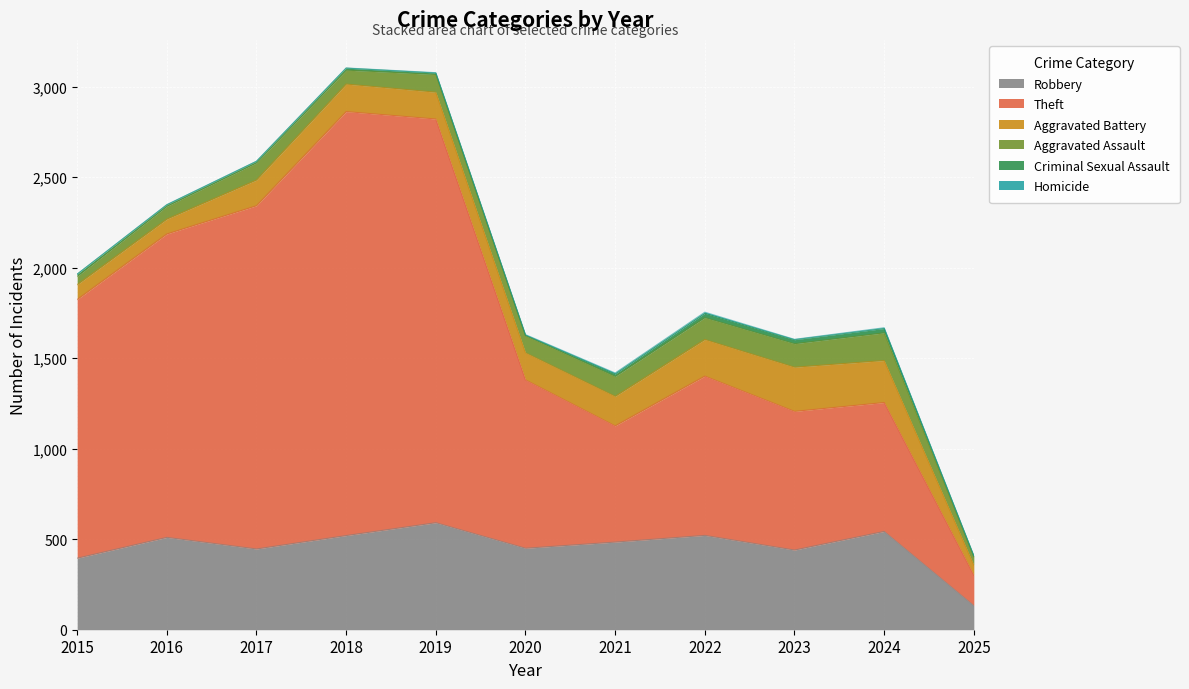

True or false: Robbery and Theft intersect in this chart.

False